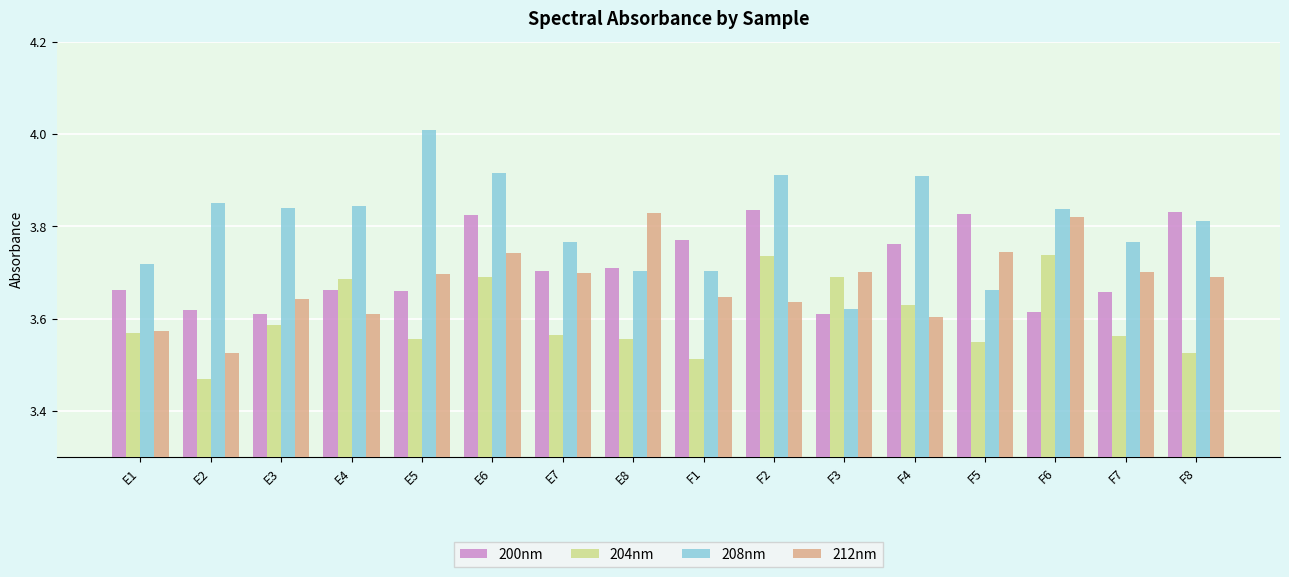

How many data points does each series have?

16